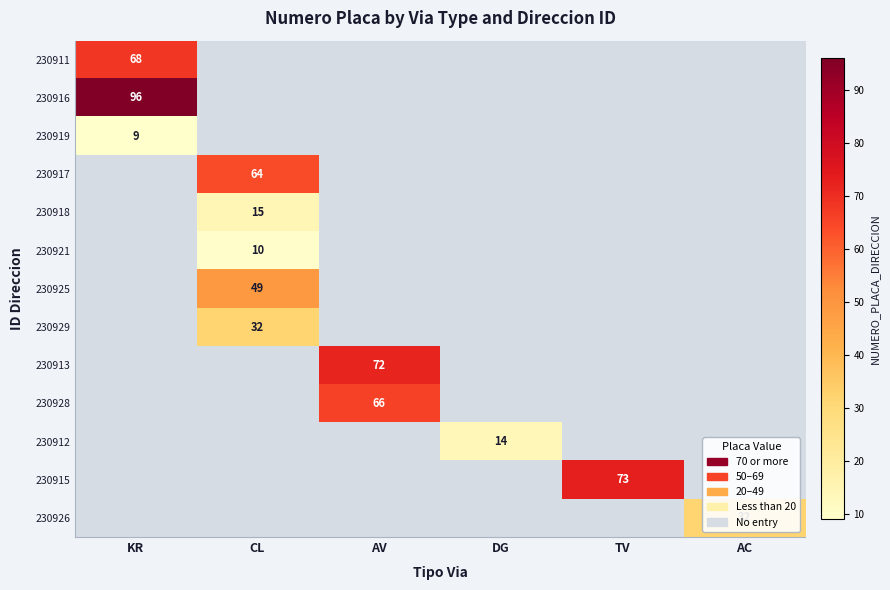

The value of 230919 at KR is 9. True or false?

True